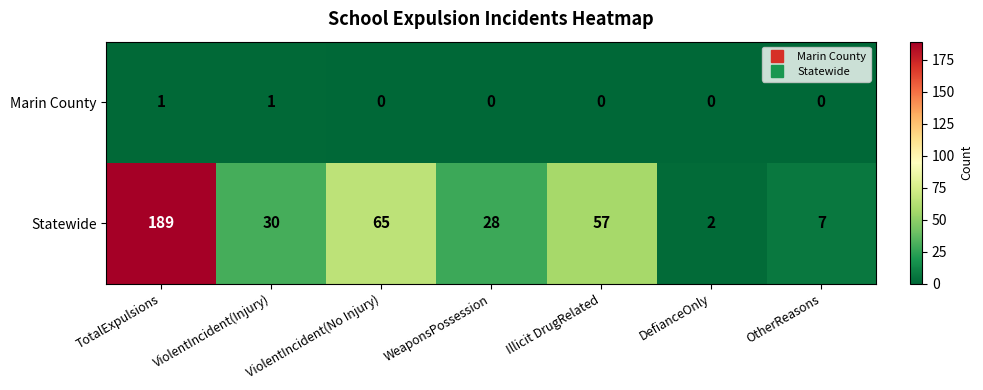

At how many categories does at least one series exceed 23?

5